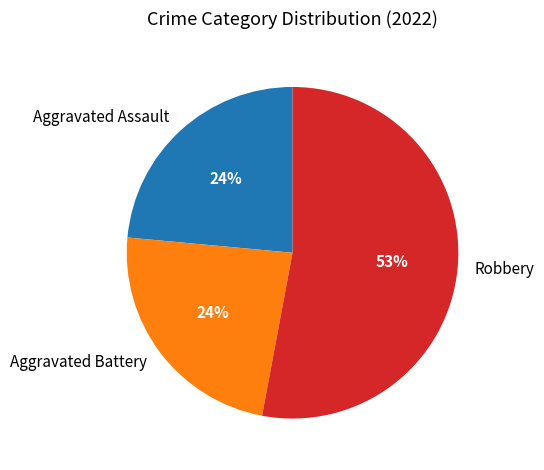

What is the ratio of the value at Aggravated Battery to the value at Aggravated Assault?

1.0